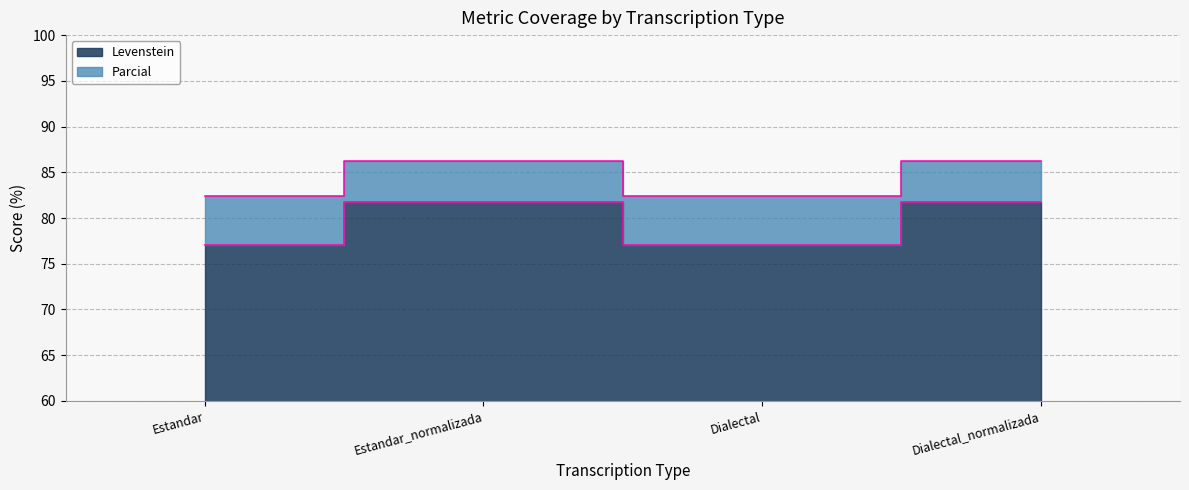

How many data points does each series have?

4